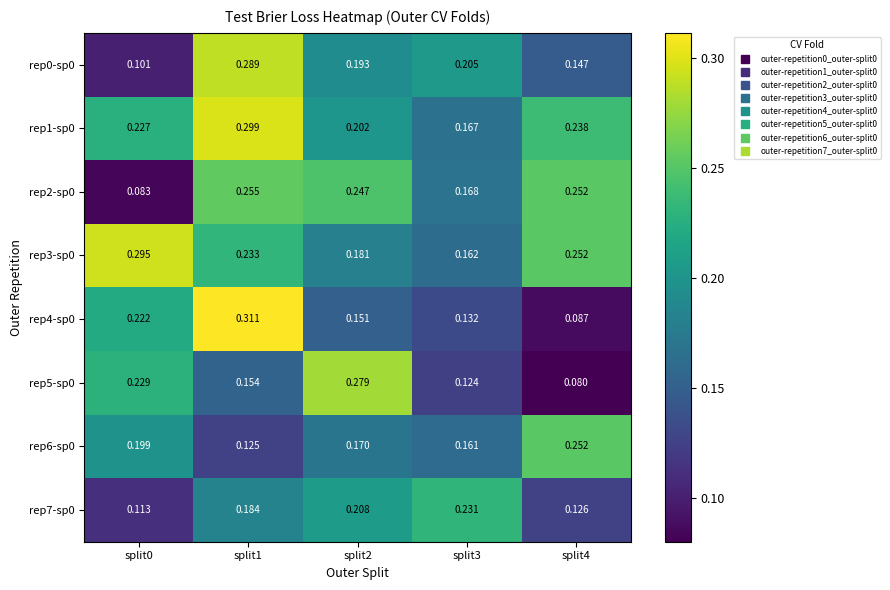

Is the value of rep4-sp0 at split2 greater than the value of rep6-sp0 at split1?

Yes